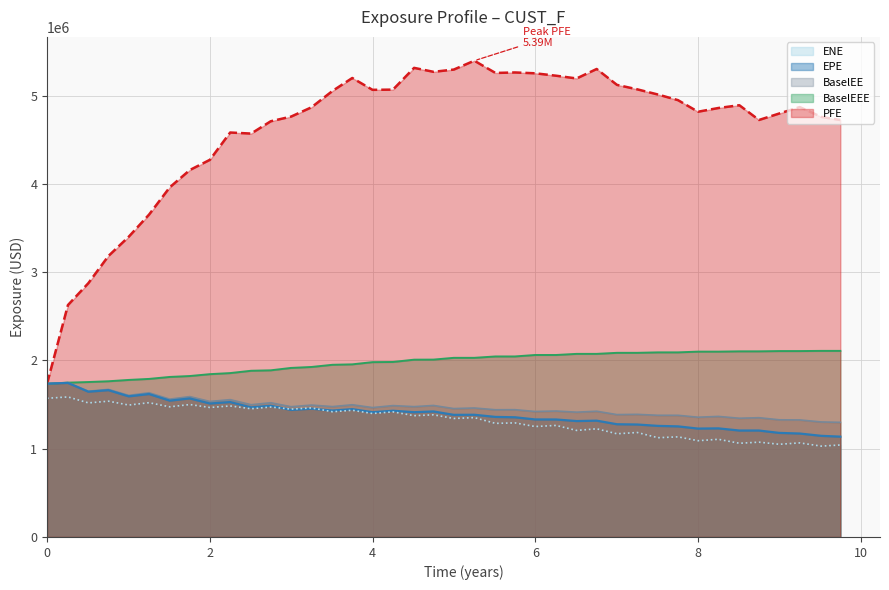

True or false: ENE and BaselEE intersect in this chart.

False